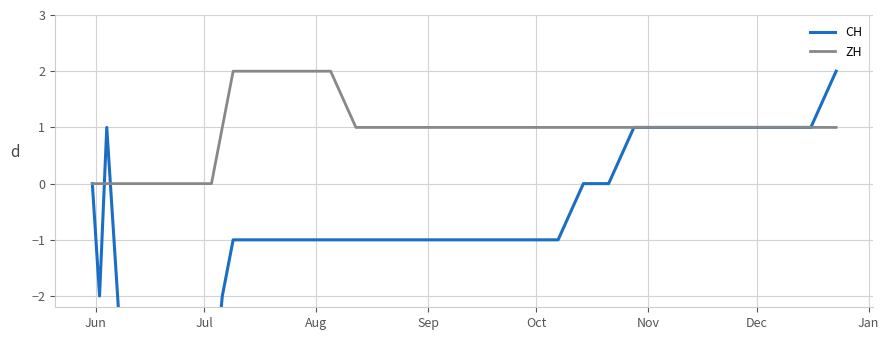

What are all the series names shown in the legend?

CH, ZH